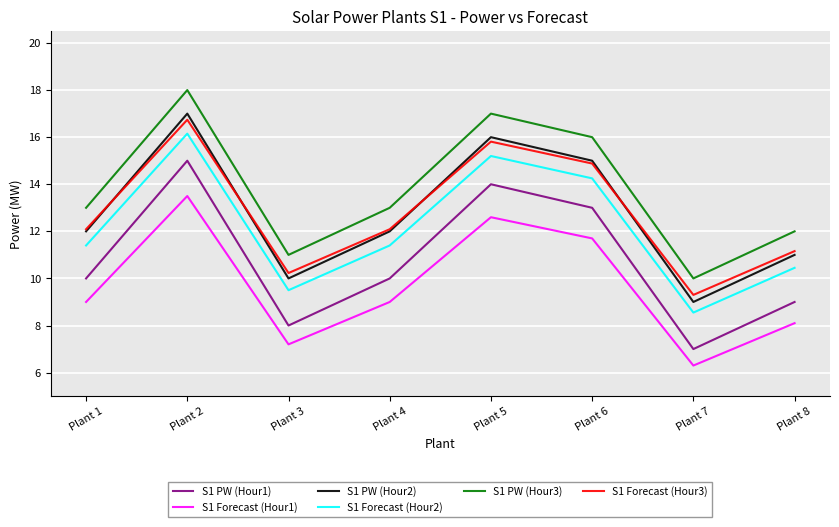

Is the value of S1 PW (Hour2) at Plant 3 greater than the value of S1 Forecast (Hour2) at Plant 8?

No